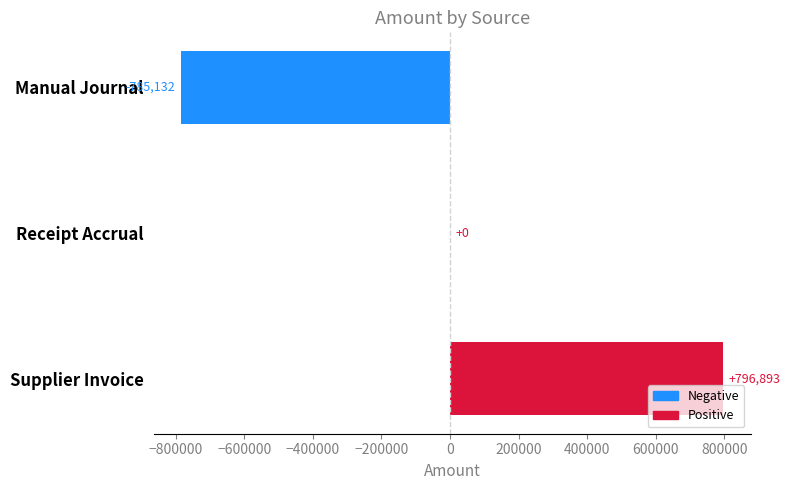

Where is the data nearest to the value 5880?

Receipt Accrual